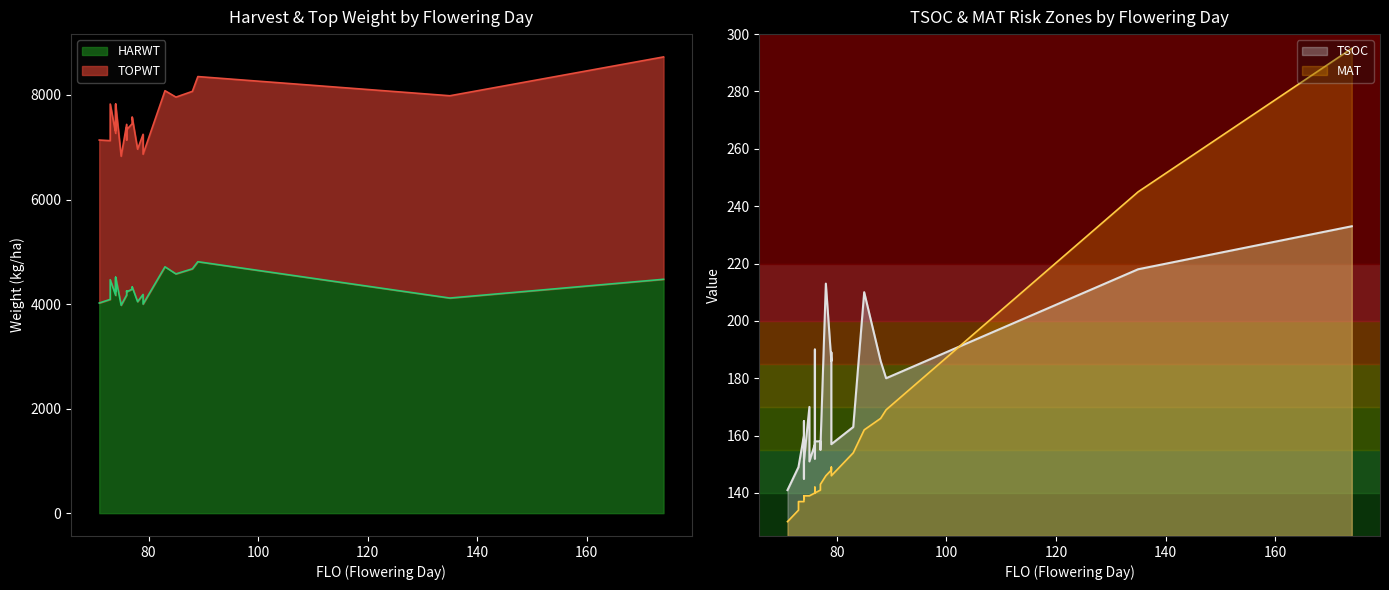

What is the difference between the highest and lowest values at 71?

7008